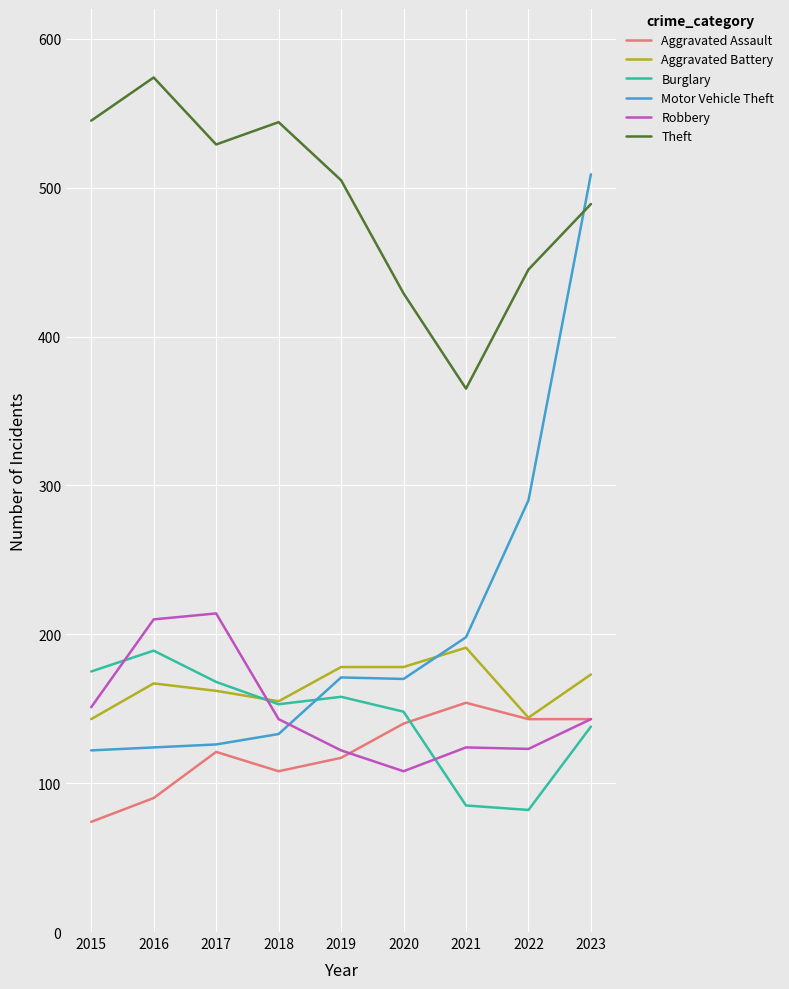

Which series has the largest range (max minus min)?

Motor Vehicle Theft